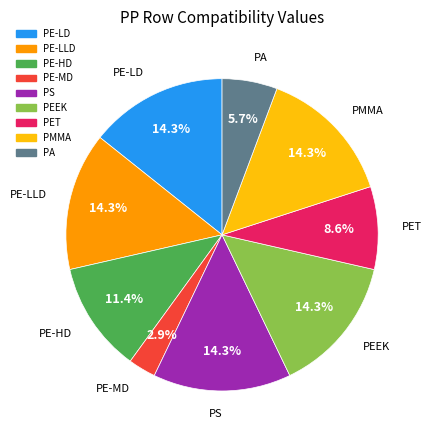

To the nearest percent, what is the average slice percentage?

11%